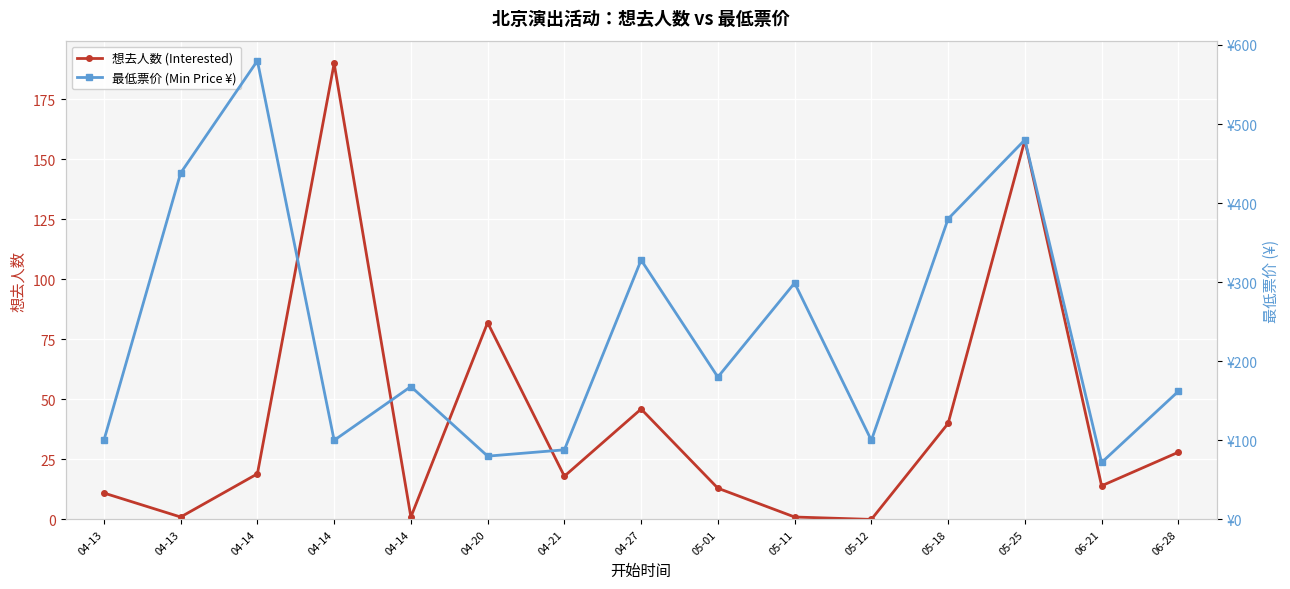

How many interior local valleys does the 最低票价 (Min Price ¥) series have?

5